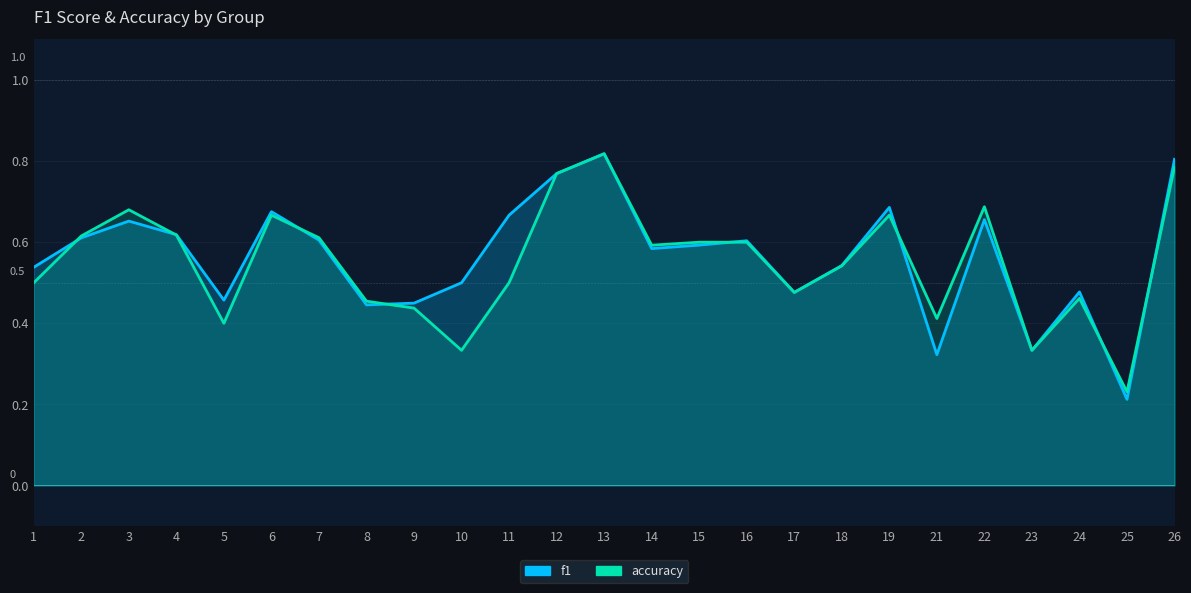

Where is f1 nearest to the value 0?

25